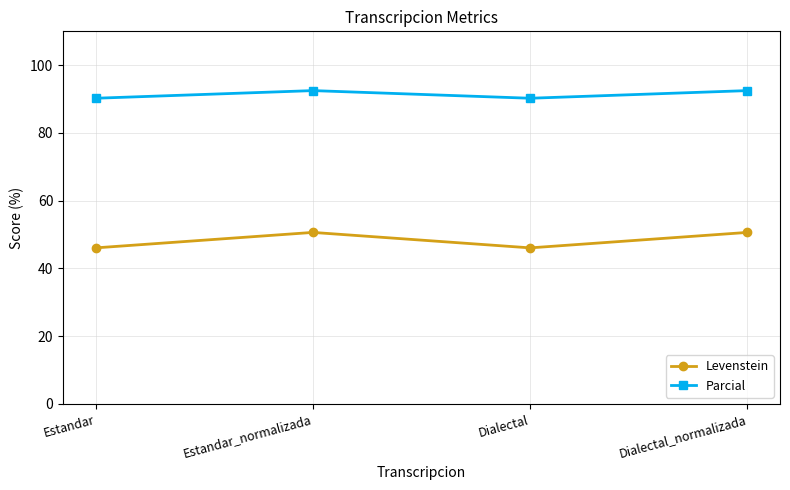

True or false: Parcial has more than 0 interior local peaks.

True